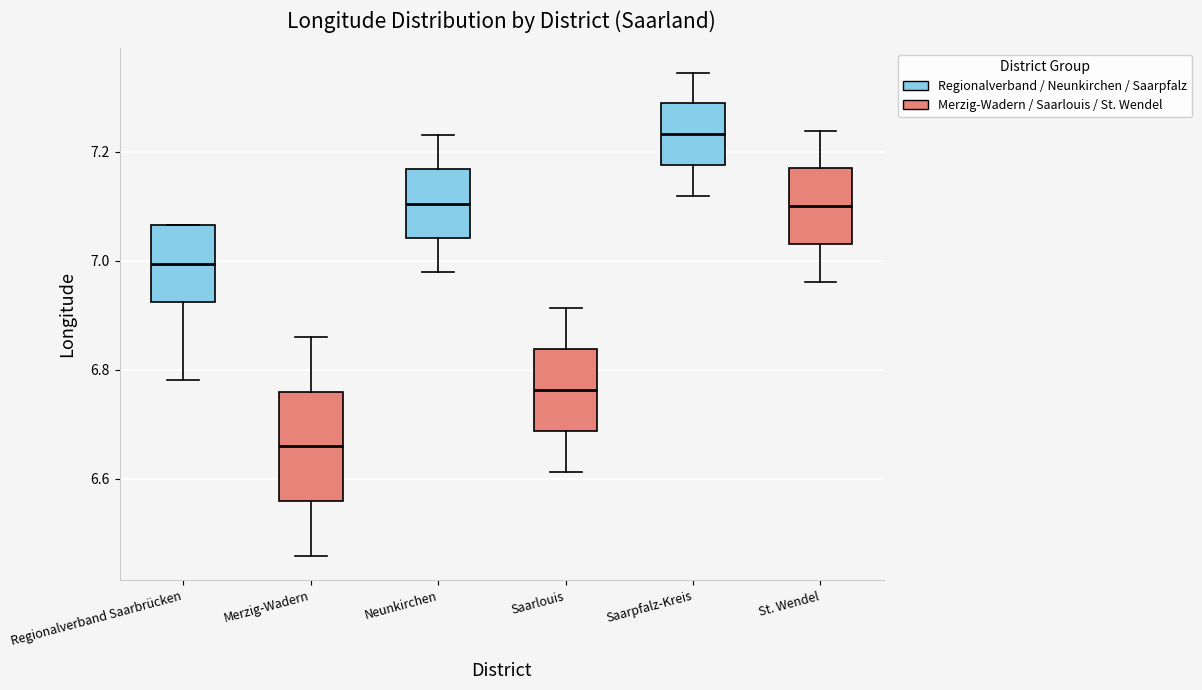

Which box's median line is the lowest?

Merzig-Wadern